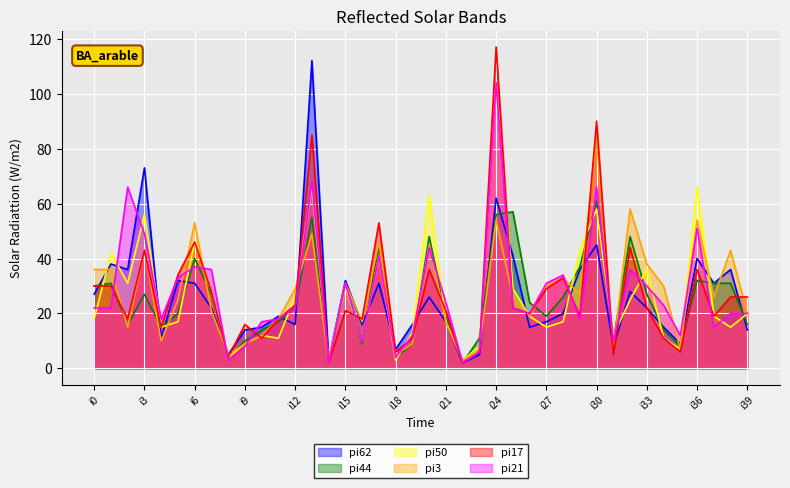

How many series are shown in this chart?

6